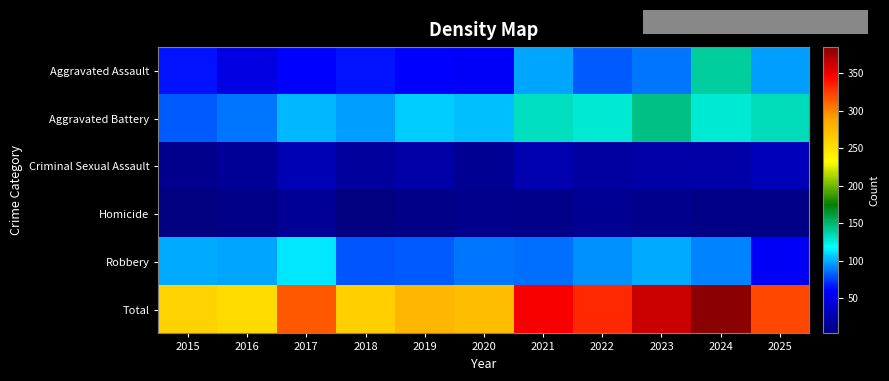

Which has a higher value, 2019 or 2020?

2019